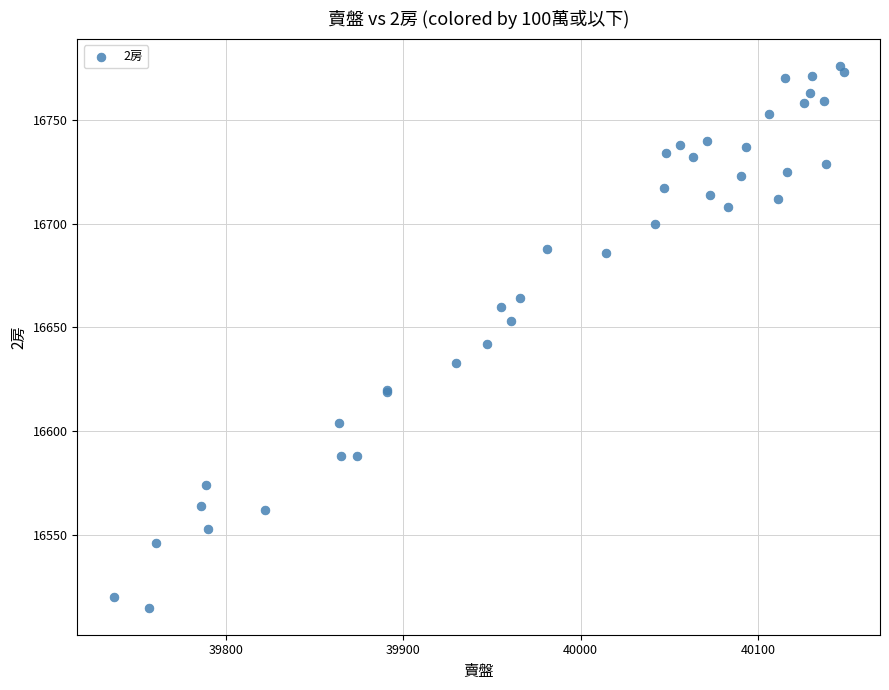

What Y value in the scatter plot is closest to 16645?

16642